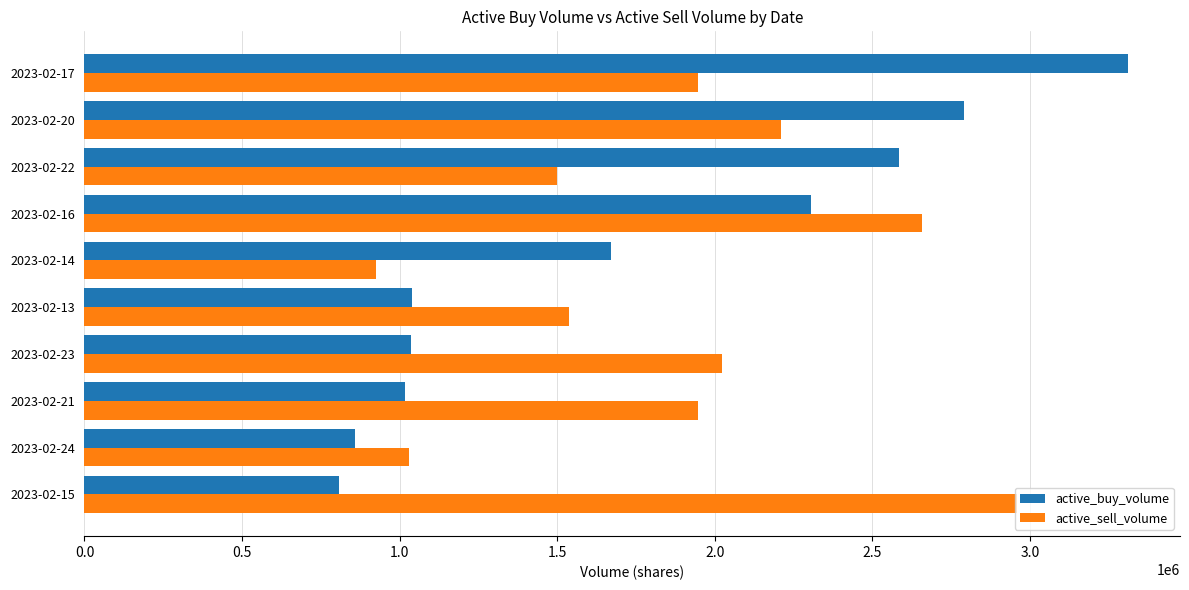

At how many categories does at least one series exceed 1985596?

6